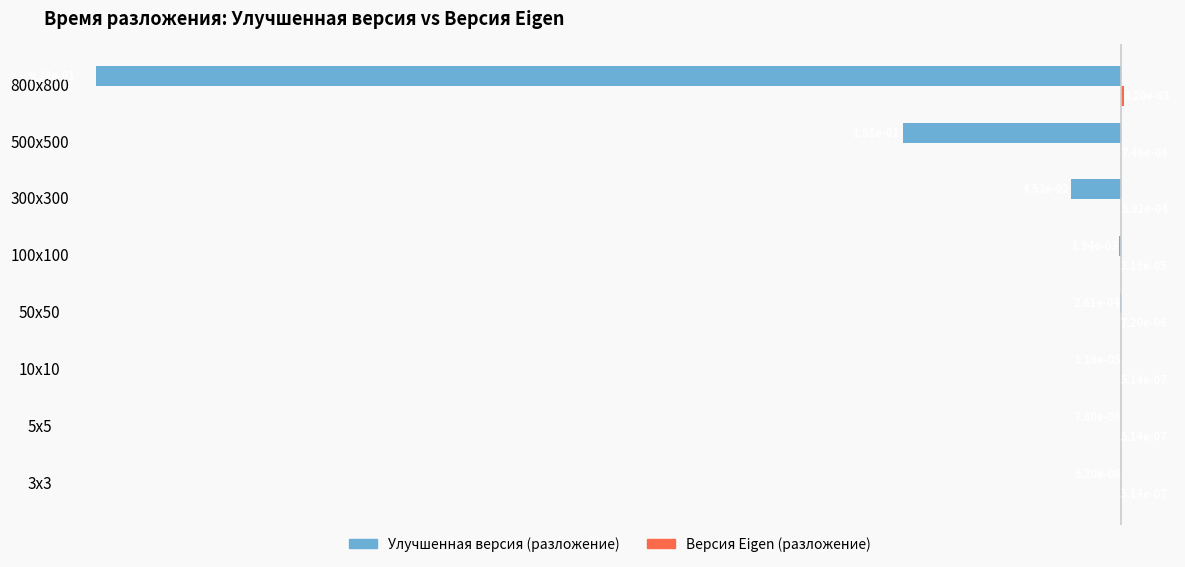

At how many categories does at least one series exceed 0?

8